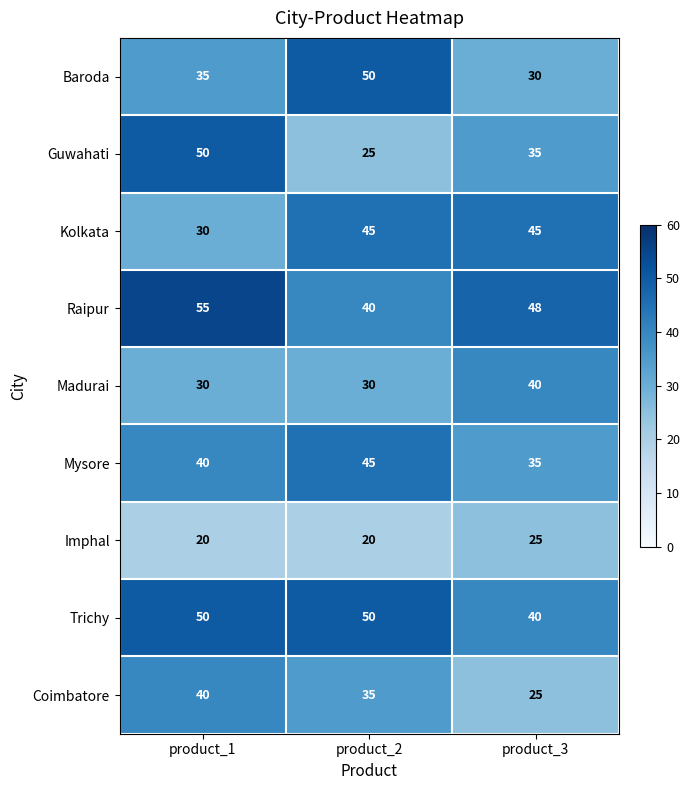

The Raipur series shows 26 at product_3. True or false?

False